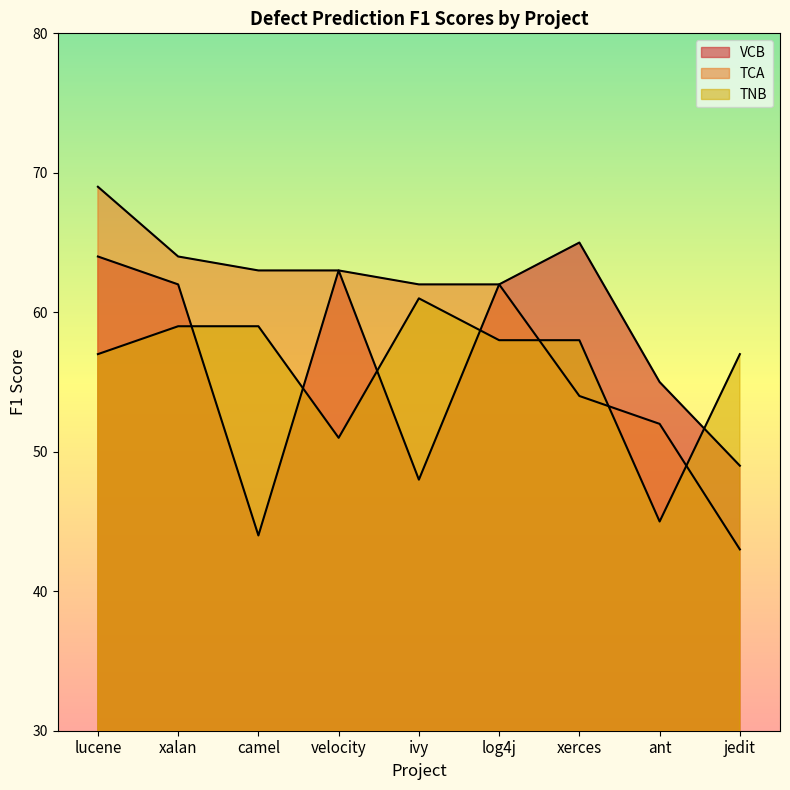

Where is the first local minimum for VCB?

camel